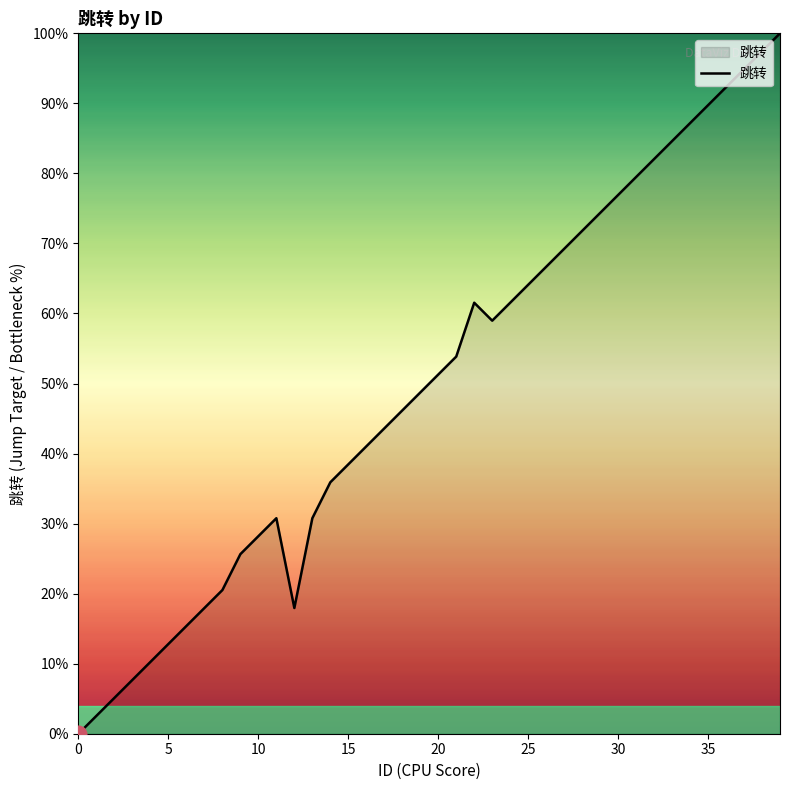

At which category does the data reach its first local valley?

12